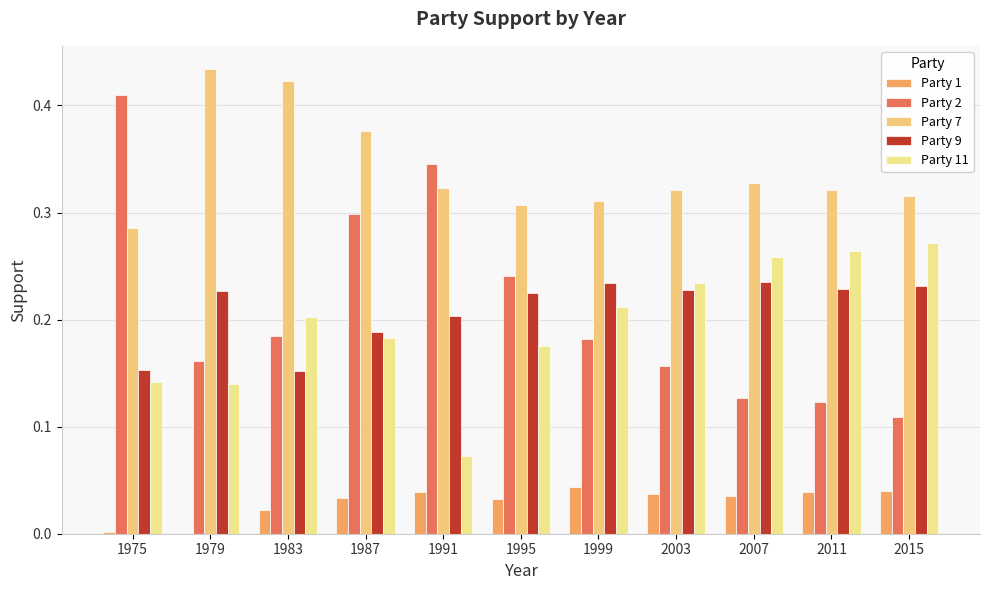

What is the difference between the maximum and second lowest values in the Party 11 series?

0.1